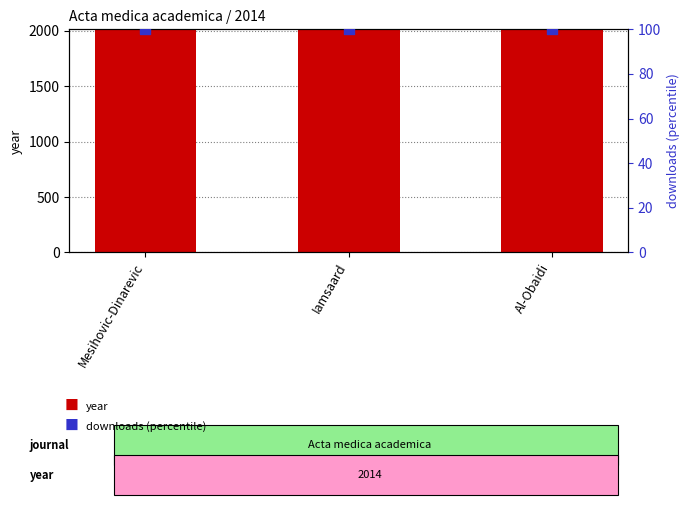

At how many categories does at least one series exceed 751?

3